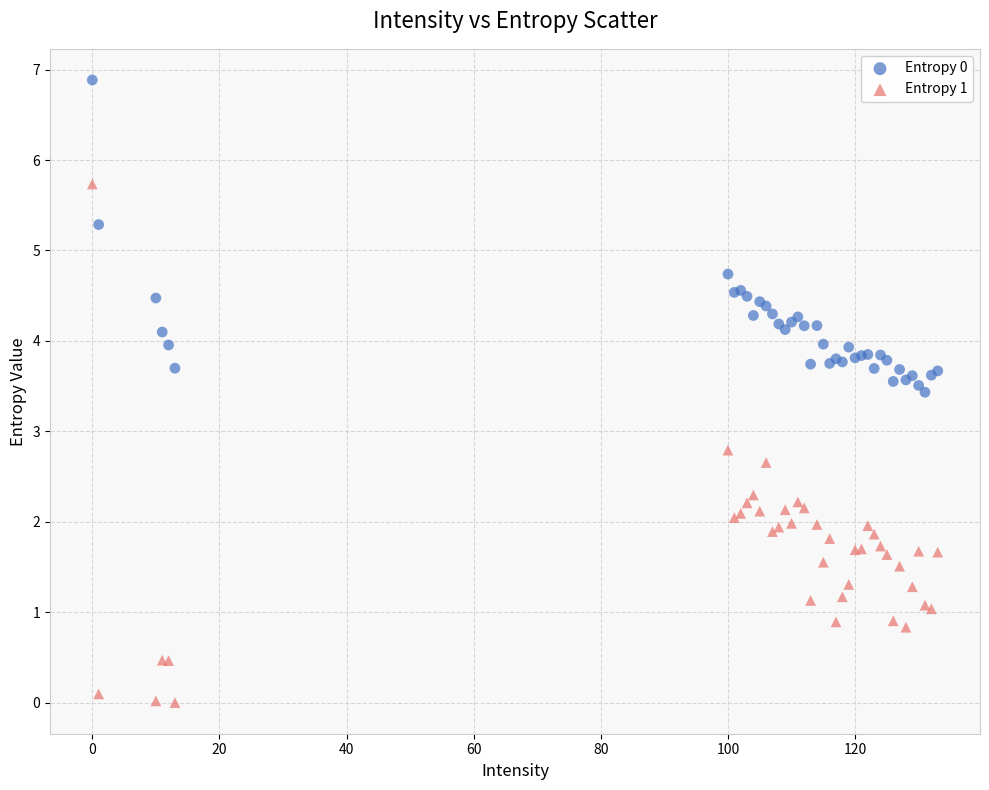

Which series contains the lowest Y value?

Entropy 1